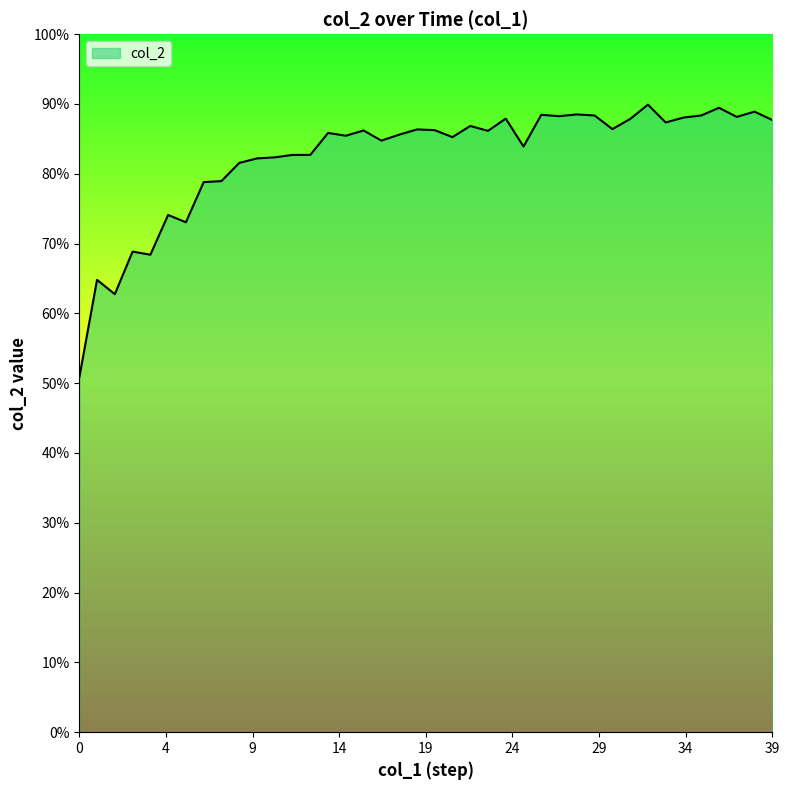

What is the greatest value displayed?

0.9